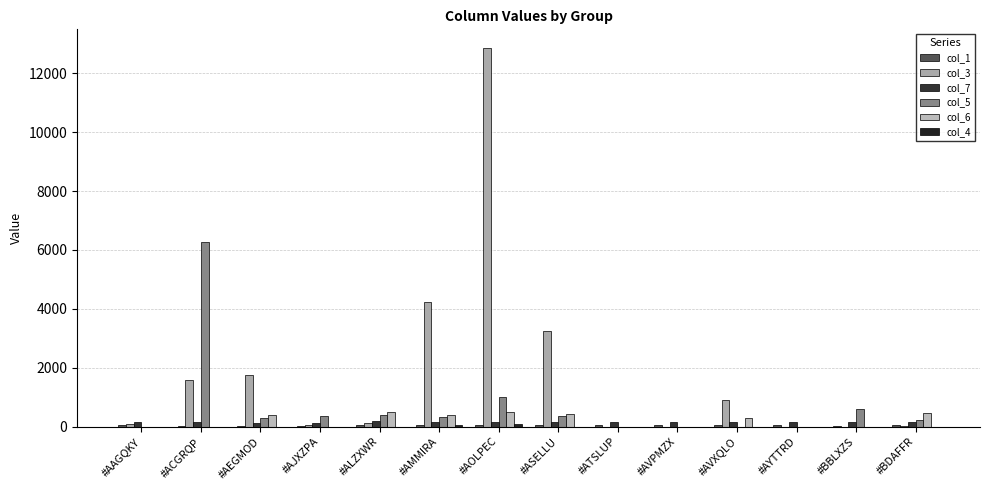

Where does the col_1 series first go above 38?

#AAGQKY